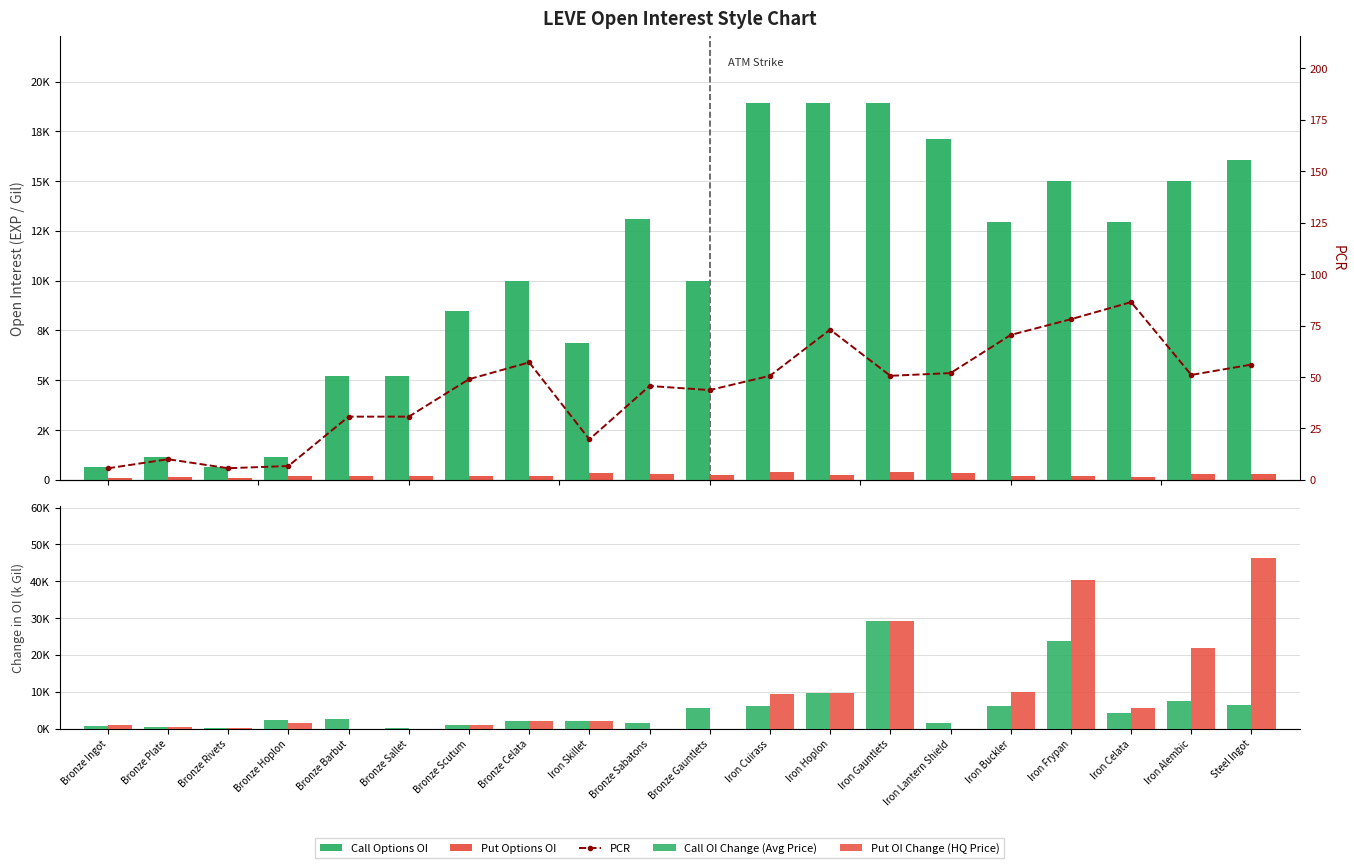

The value of Call Options OI at Bronze Ingot is 216.8. True or false?

False